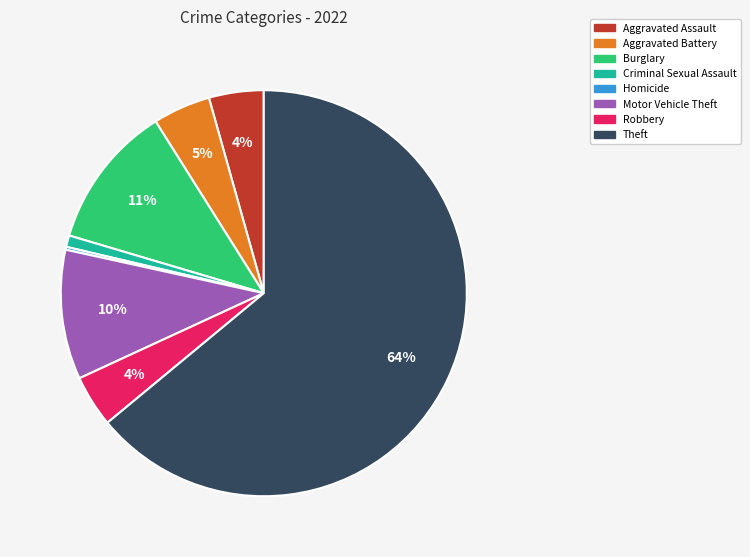

Is Aggravated Battery the majority of the pie?

No